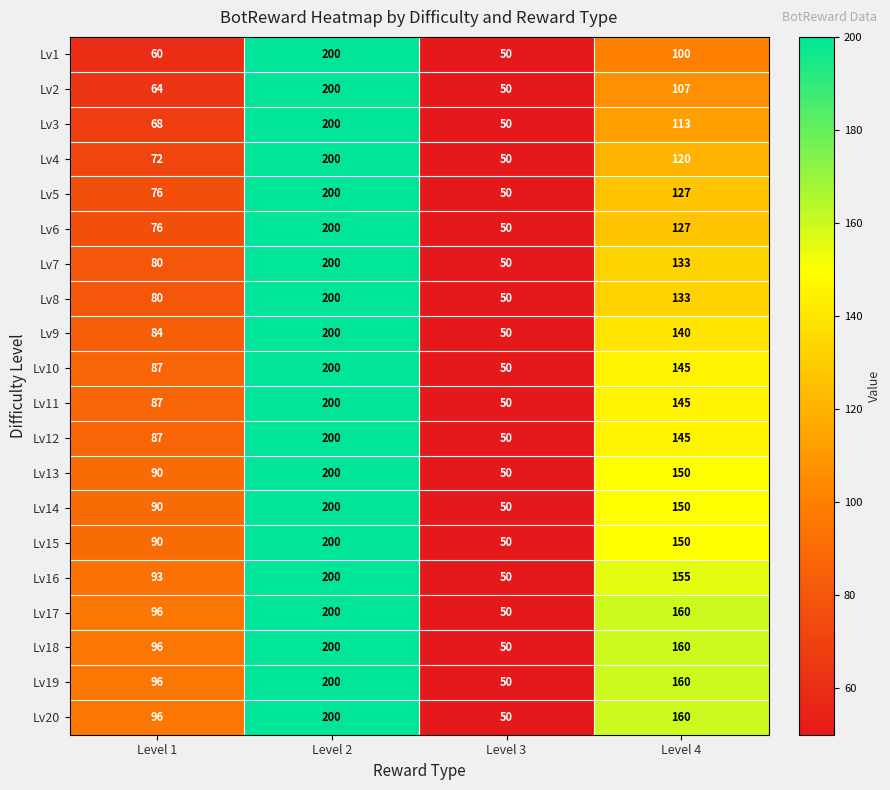

The value of Lv4 at Level 3 is 86. True or false?

False